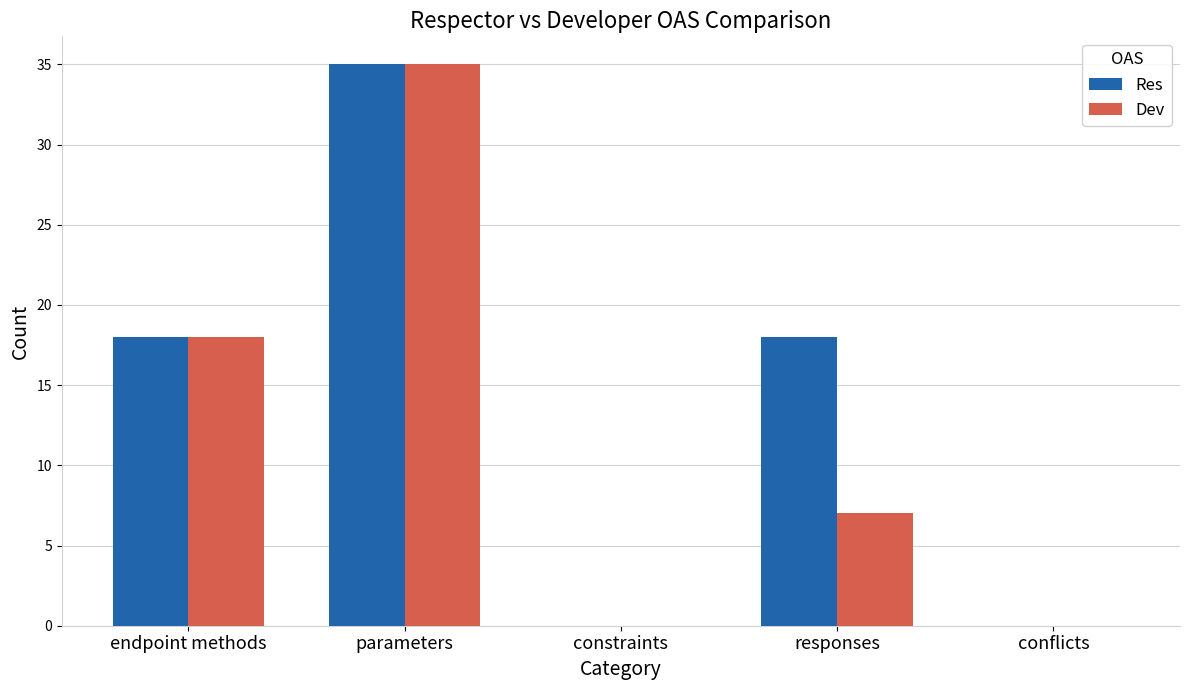

Is it true that Res equals 28 at endpoint methods?

False